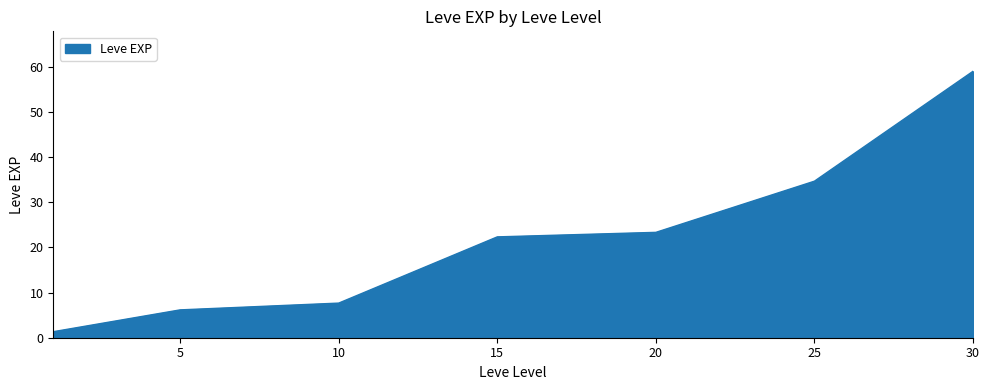

True or false: there are more than 2 points higher than both neighbors.

False